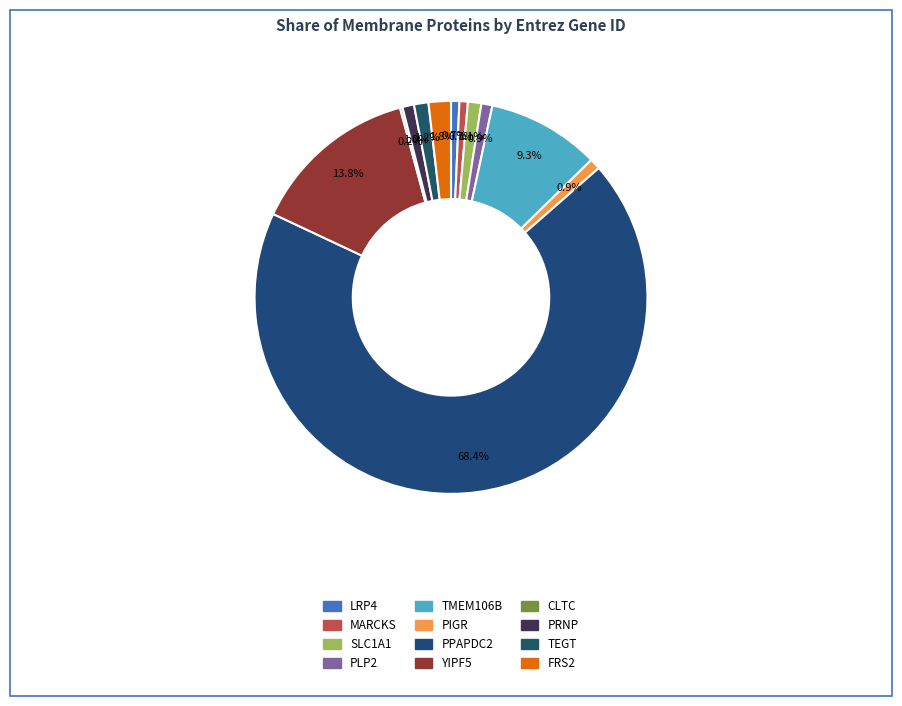

Approximately how many times larger is the value at TMEM106B compared to PIGR?

10.3